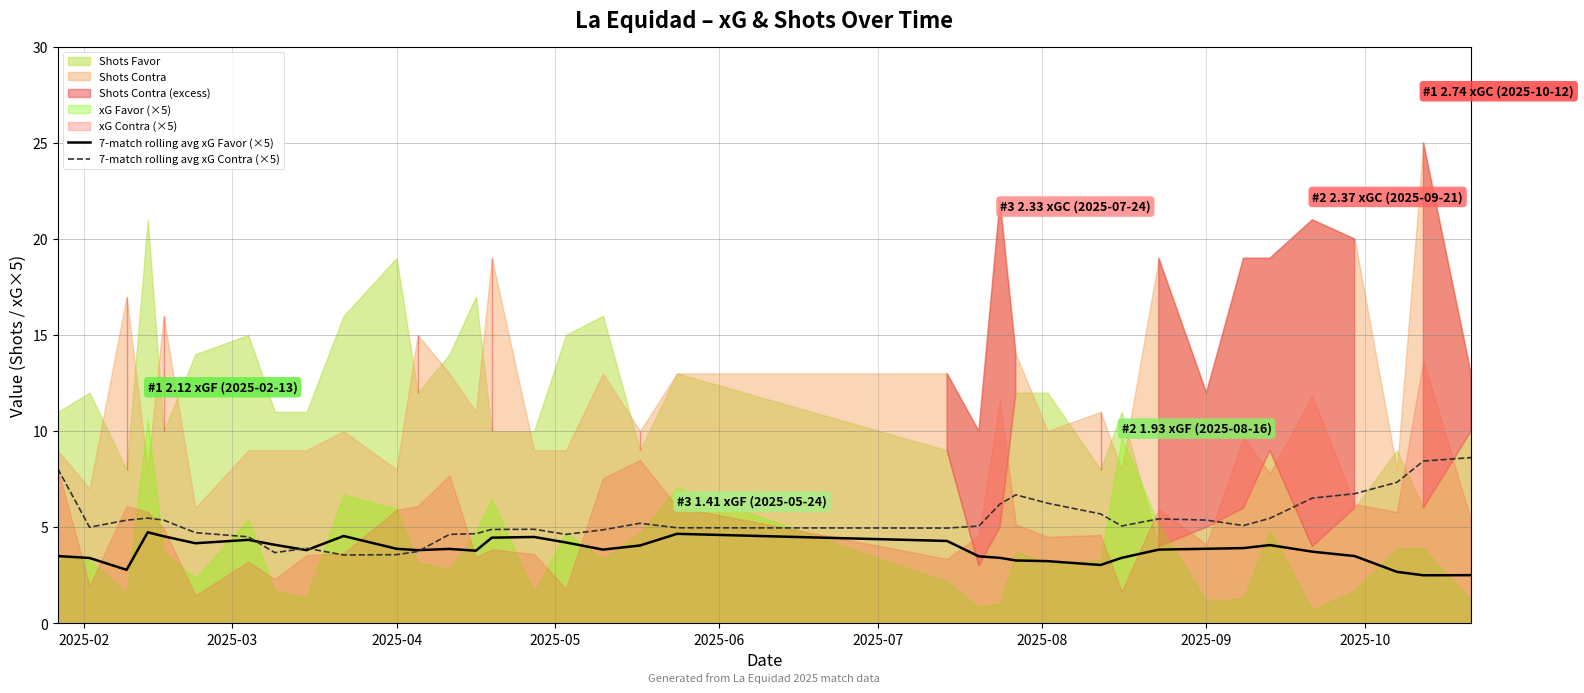

How many intersections are there between 7-match rolling avg xG Contra (×5) and 7-match rolling avg xG Favor (×5)?

4